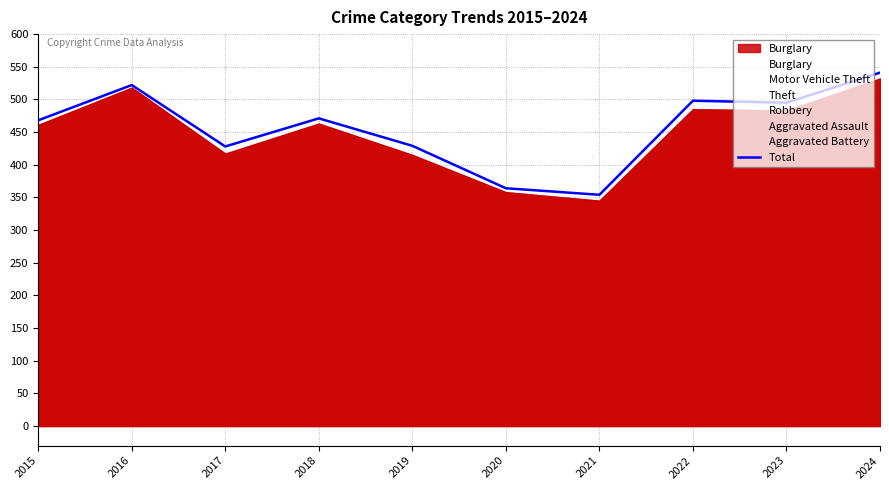

How many values exceed 471?

4